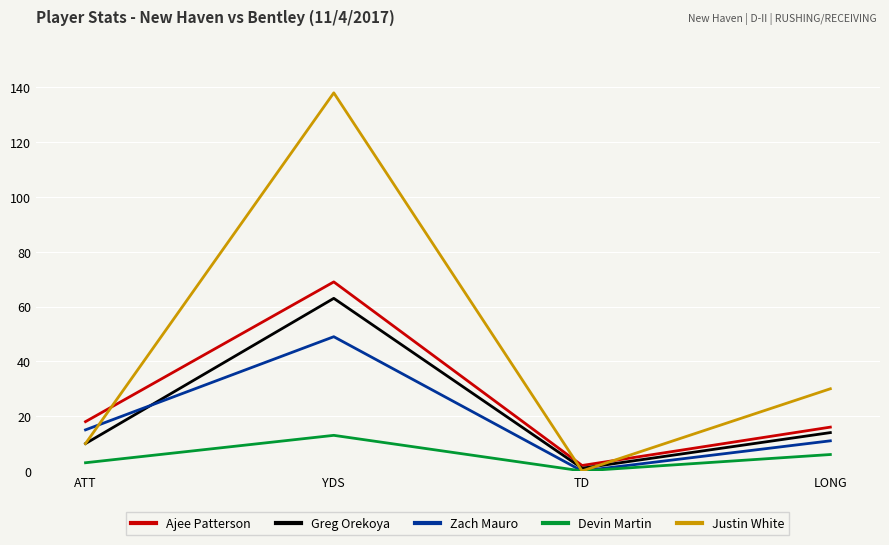

How many interior local valleys does the Zach Mauro series have?

1